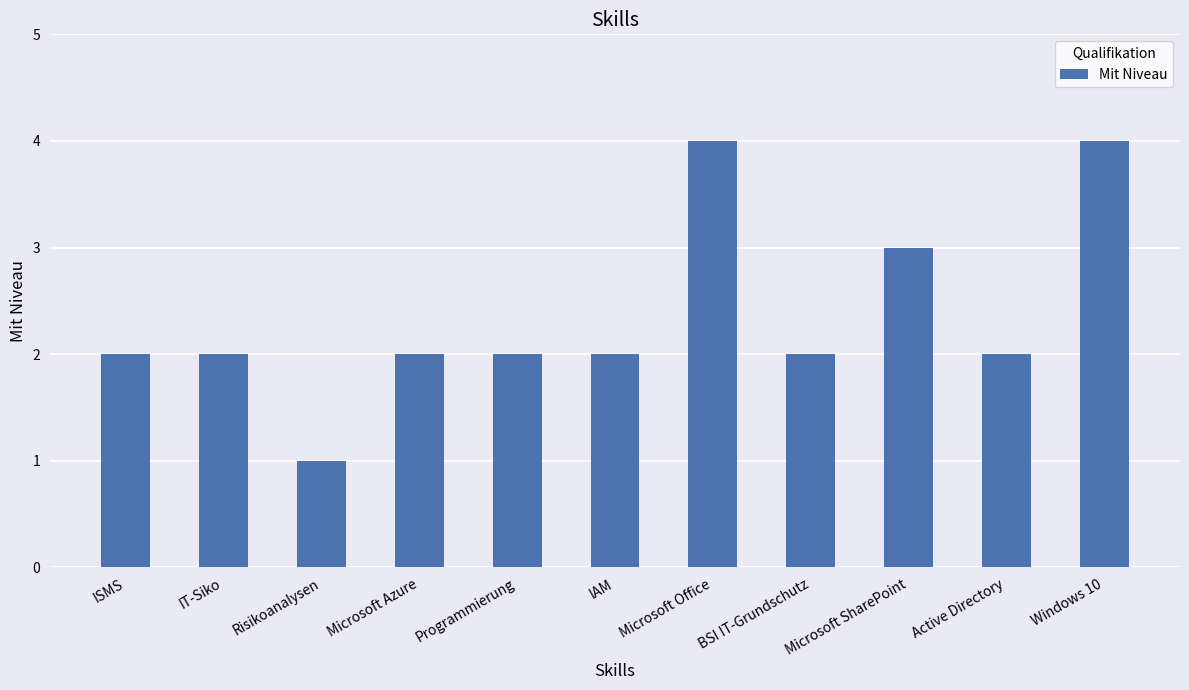

True or false: the data shows 1 at IT-Siko.

False